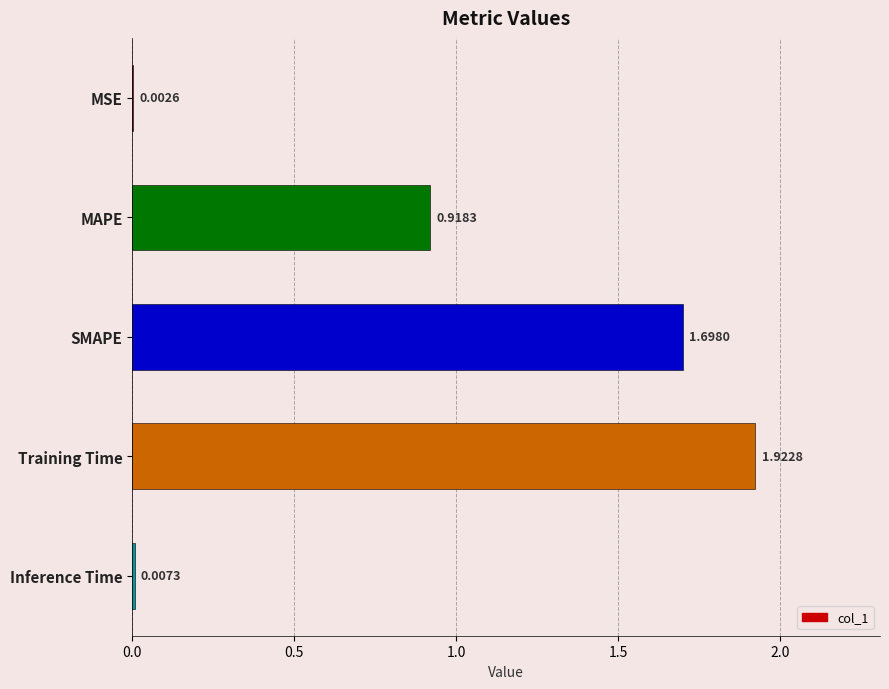

Which label corresponds to the largest value in the chart?

Training Time